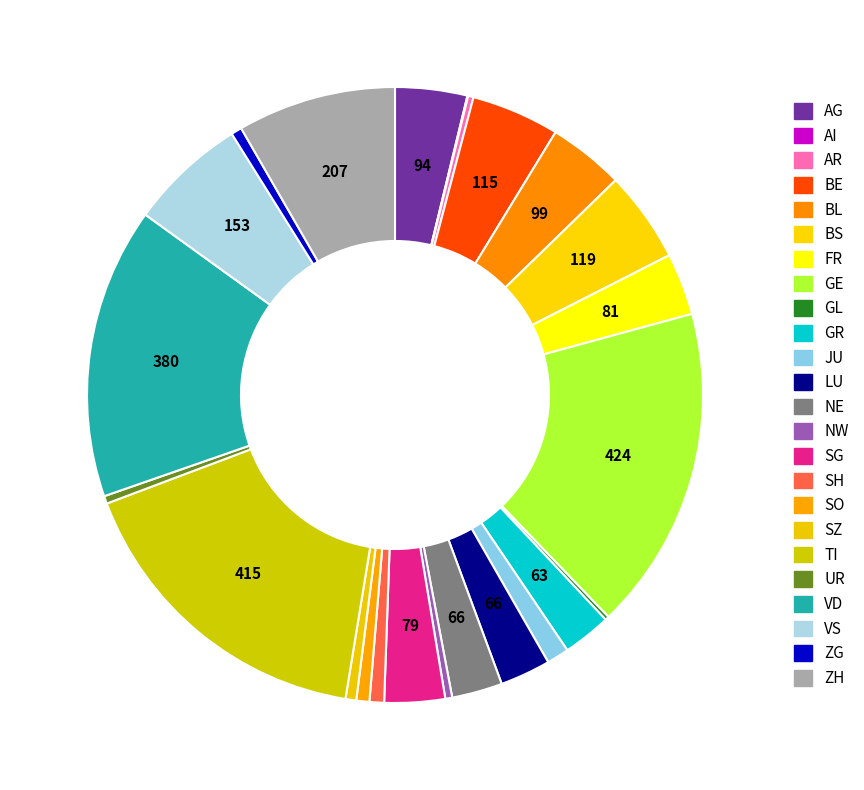

What is the largest slice in the pie chart?

GE